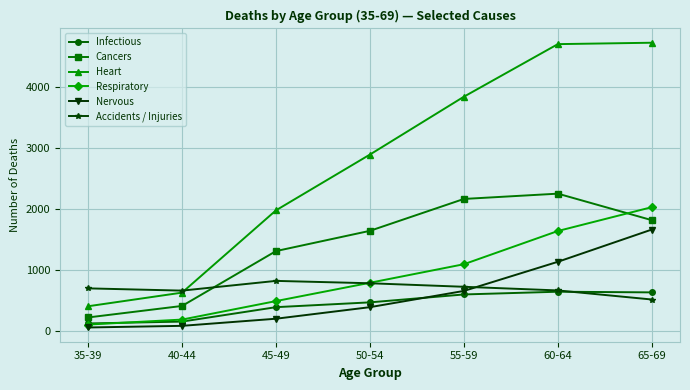

What is the sum of the Accidents / Injuries values at 45-49 and 55-59?

1537